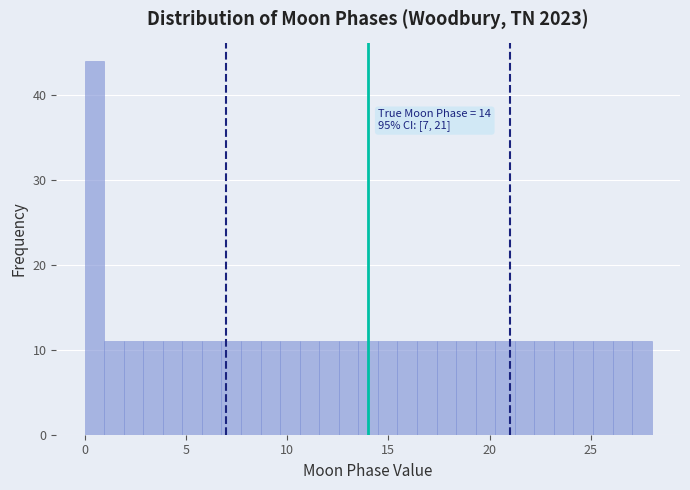

Around what value on the x-axis is the tallest bar? Give the approximate position of its centre, as read against the axis.

0.5